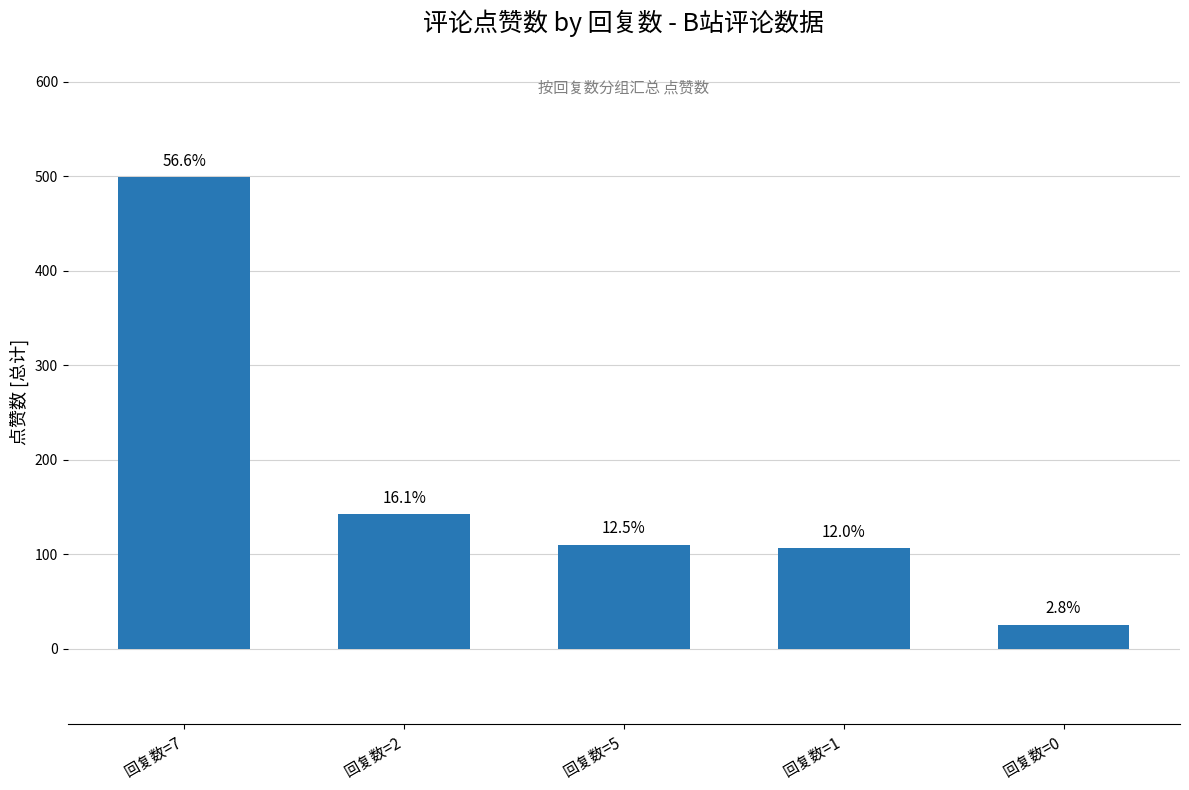

How many bars are there in total?

5